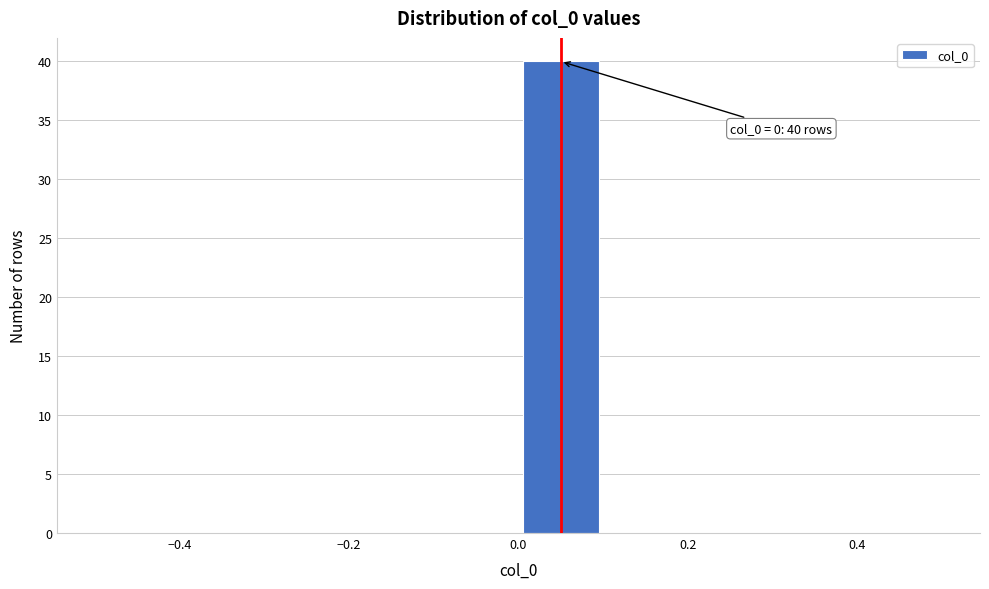

Which range on the x-axis has the tallest bar?

0.0 to 0.1